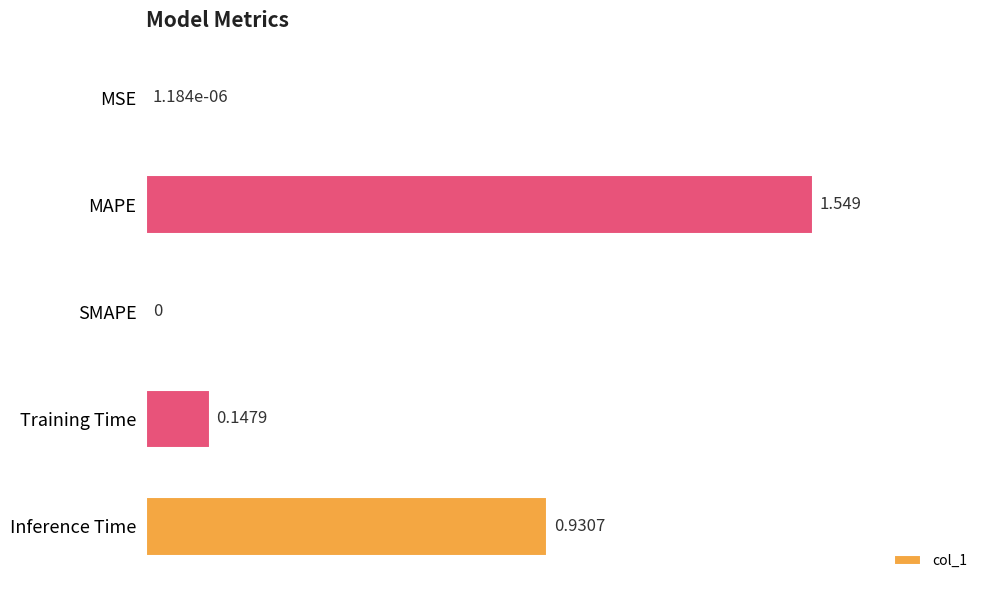

At which category does the chart reach its peak across all series?

MAPE